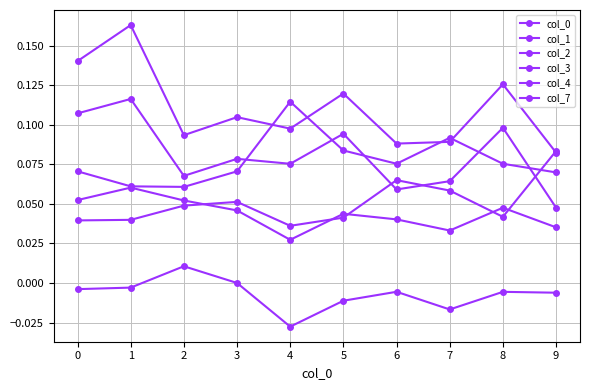

Where is the first local maximum for col_1?

4